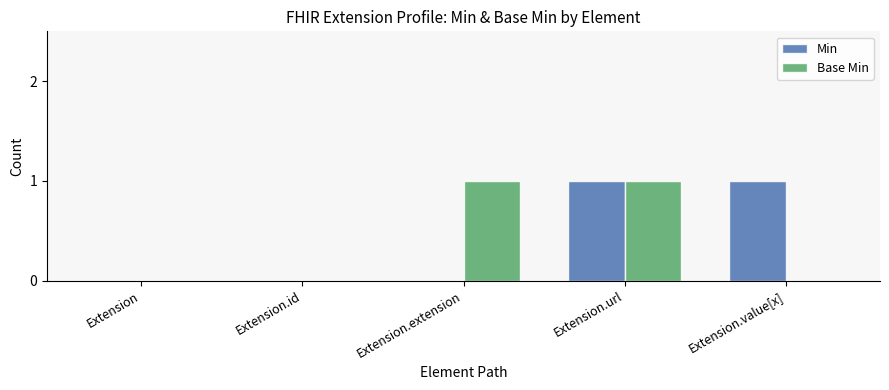

What is the total value across all series at Extension.extension?

1